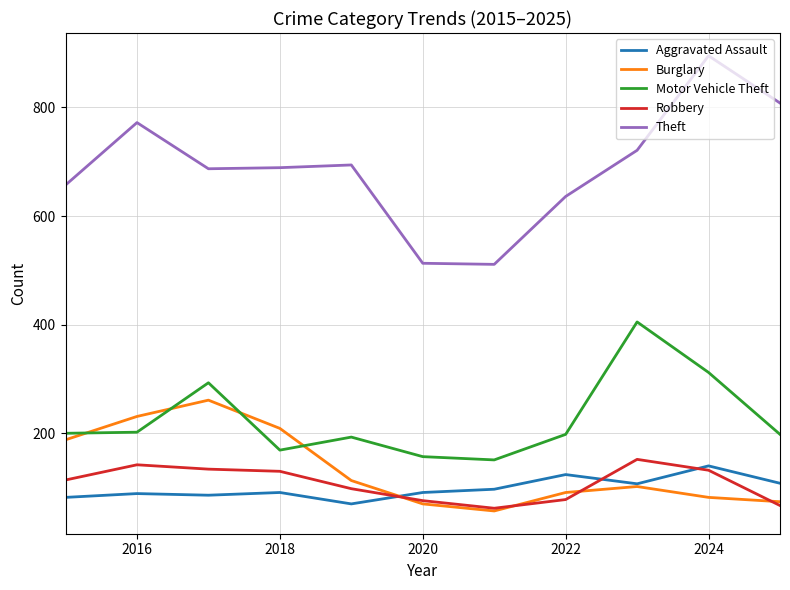

True or false: Robbery and Motor Vehicle Theft intersect in this chart.

False